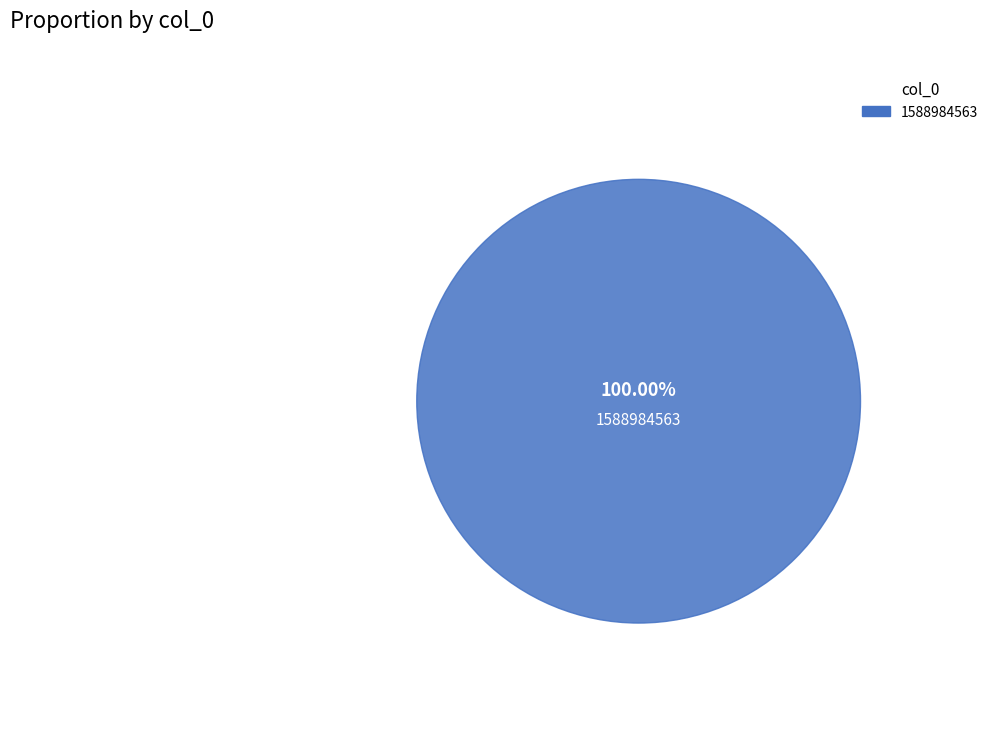

To the nearest percent, what is the combined percentage of 1588984563 and 1583800529?

100%